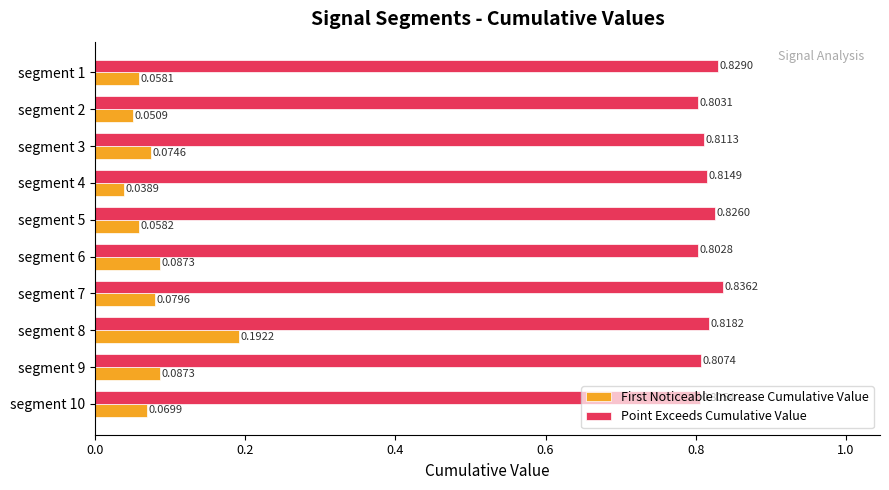

How many First Noticeable Increase Cumulative Value values are between 0 and 1?

10